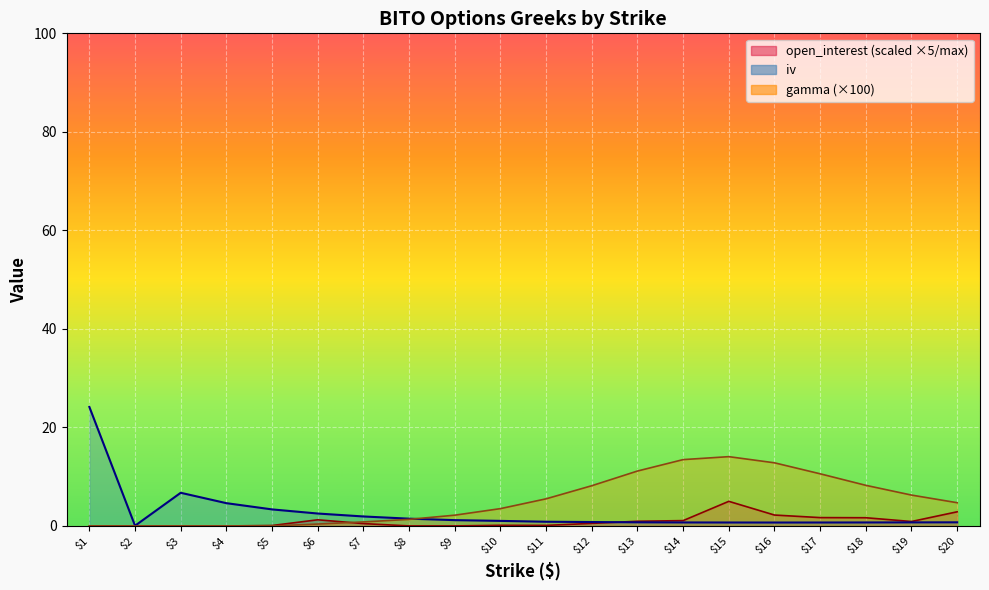

What is the difference between the maximum and minimum values in the iv series?

24.1